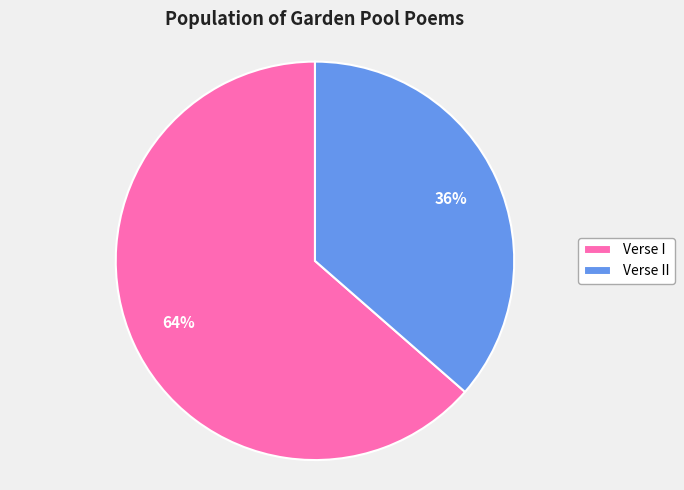

Rank the categories by value from lowest to highest.

Verse II, Verse I